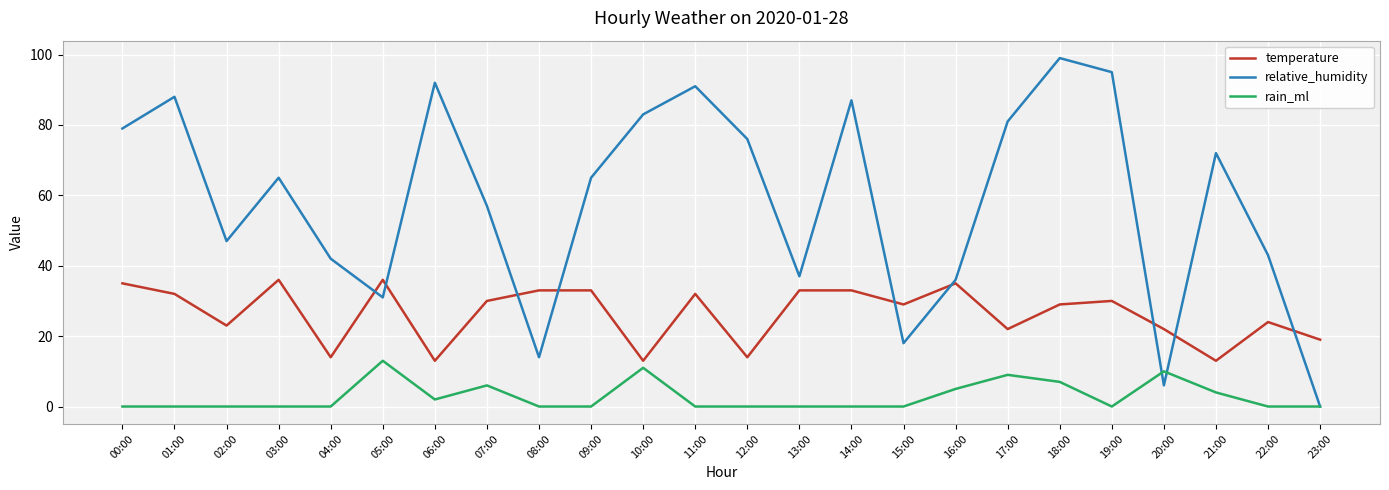

In relative_humidity, how many points are lower than both neighbors (excluding endpoints)?

6